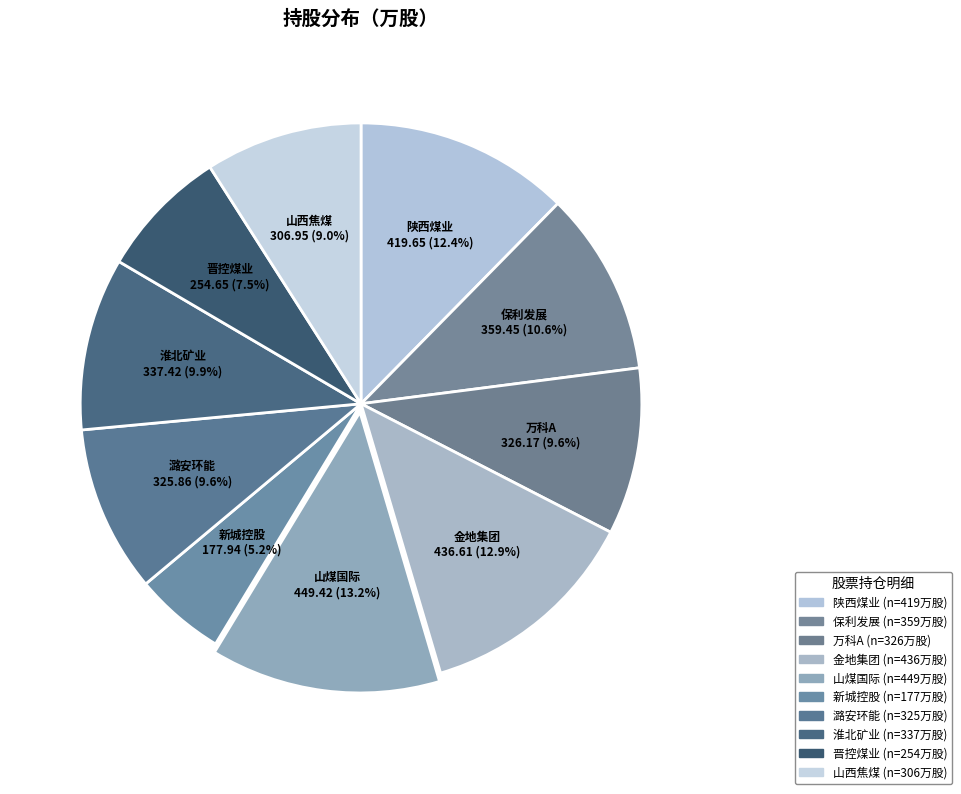

Is it true that 新城控股 is 5% of the pie?

True